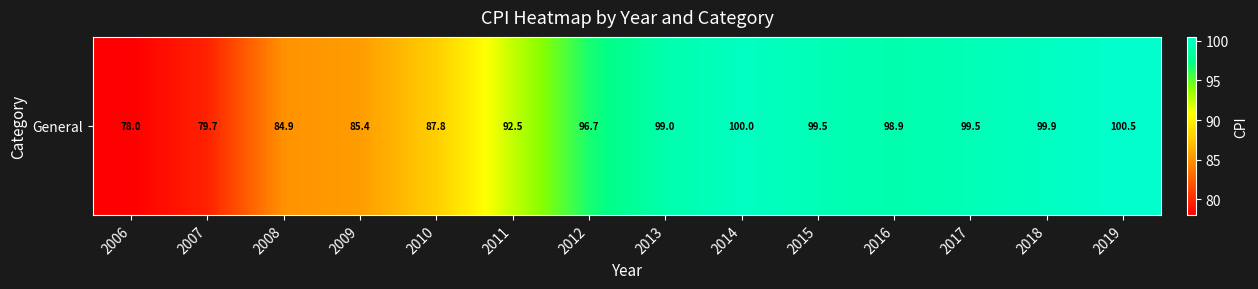

What is the difference between the maximum and second lowest values?

20.9